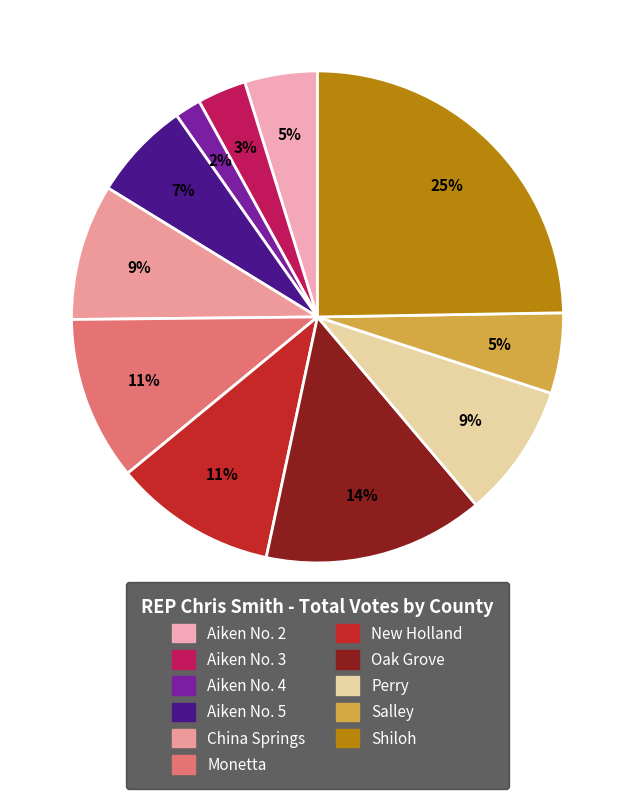

To the nearest percent, what is the difference between the largest and smallest slice percentages?

23%